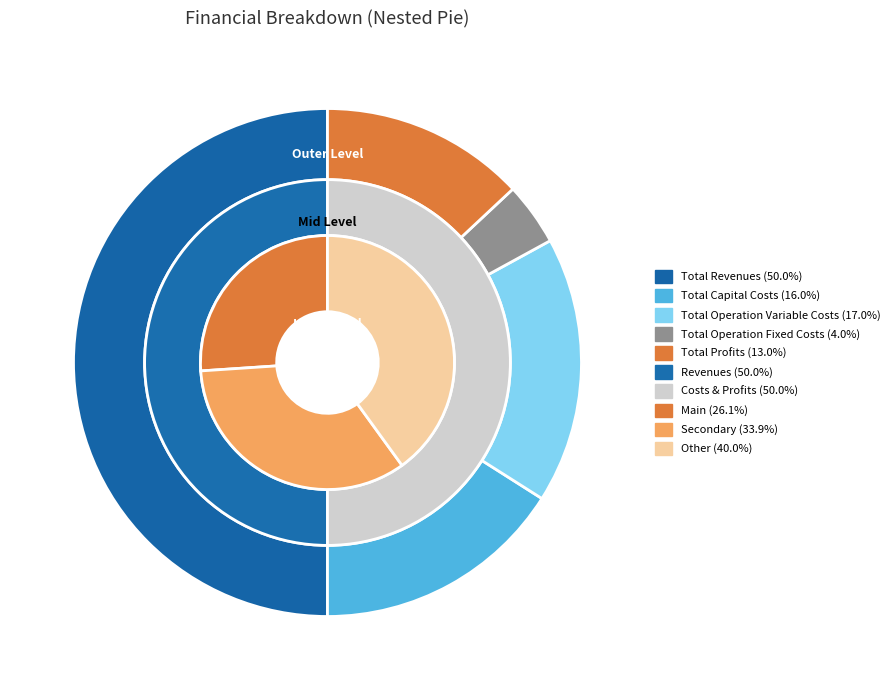

The Total Operation Variable Costs slice represents 10% of the pie. True or false?

False